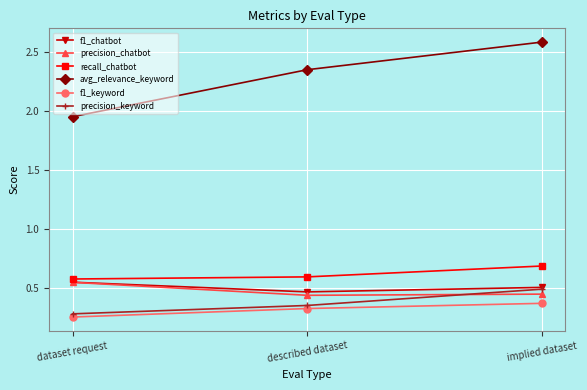

What are all the series names shown in the legend?

f1_chatbot, precision_chatbot, recall_chatbot, avg_relevance_keyword, f1_keyword, precision_keyword